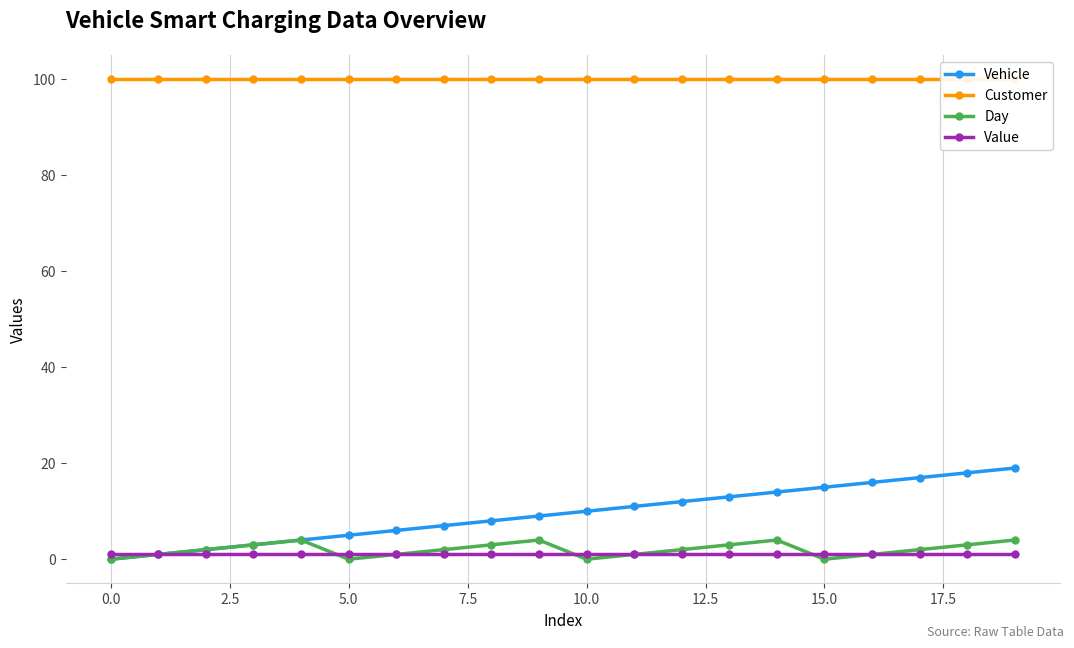

At how many categories does at least one series exceed 67?

20